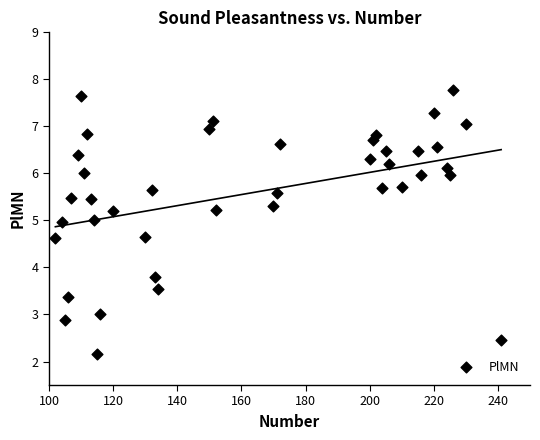

What is the range of X values (max minus min)?

139.0